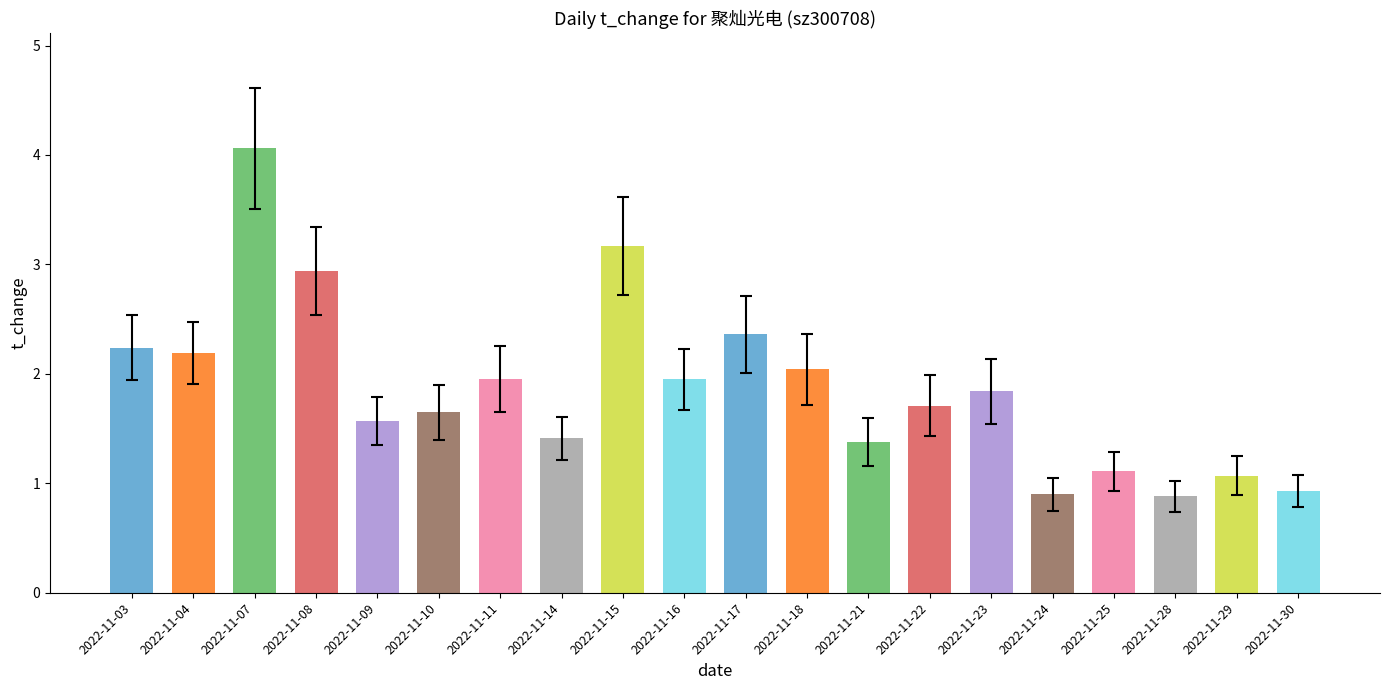

How many bars are there in total?

20